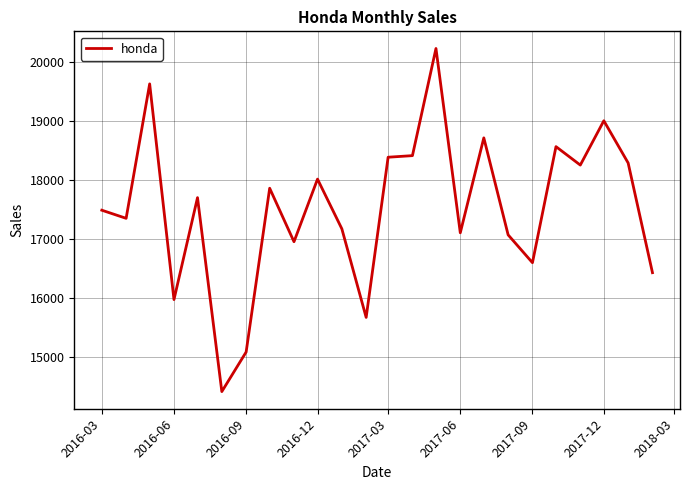

What is the smallest value displayed?

14412.0